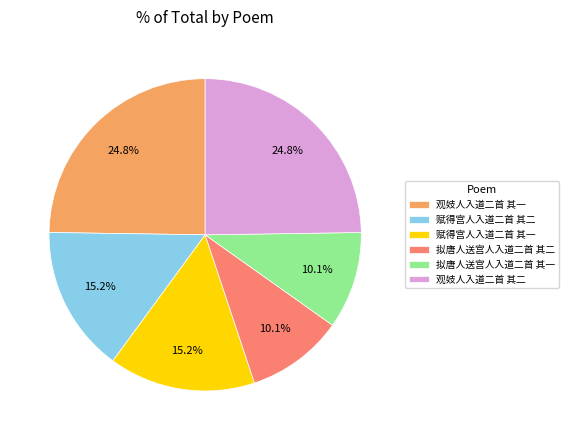

Do 拟唐人送宫人入道二首 其二 and 赋得宫人入道二首 其二 together represent more than half of the pie?

No